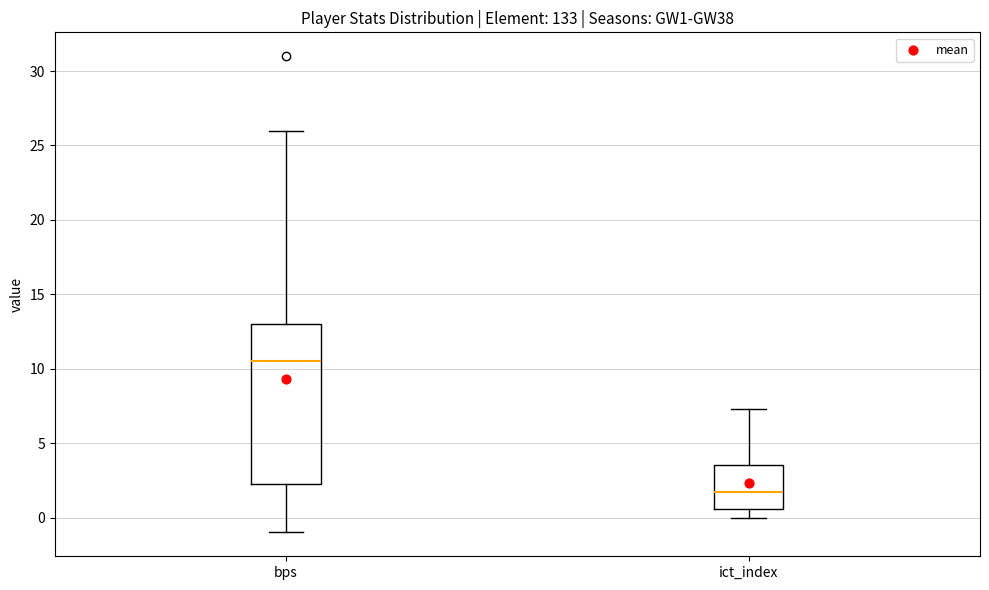

Where does the median line of the box for bps sit on the y-axis? The values are not printed on the chart, so give them approximately, as read against the axis.

10.5